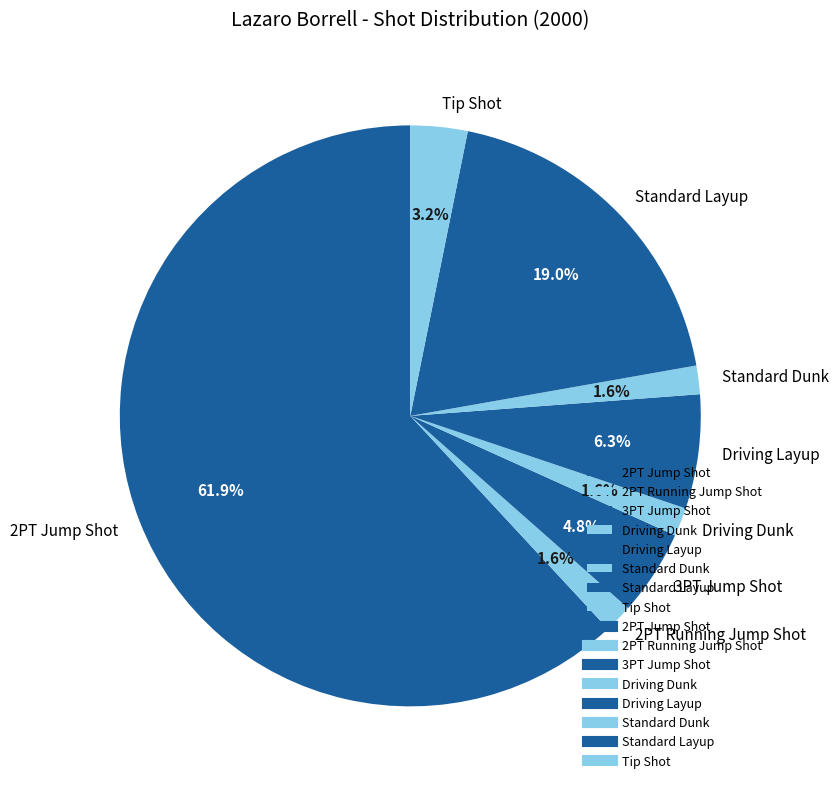

To the nearest percent, what percentage of the pie is 2PT Running Jump Shot?

2%